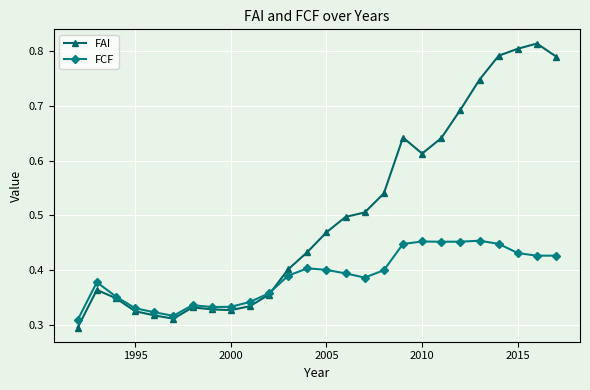

True or false: FCF has more than 1 interior local peaks.

True